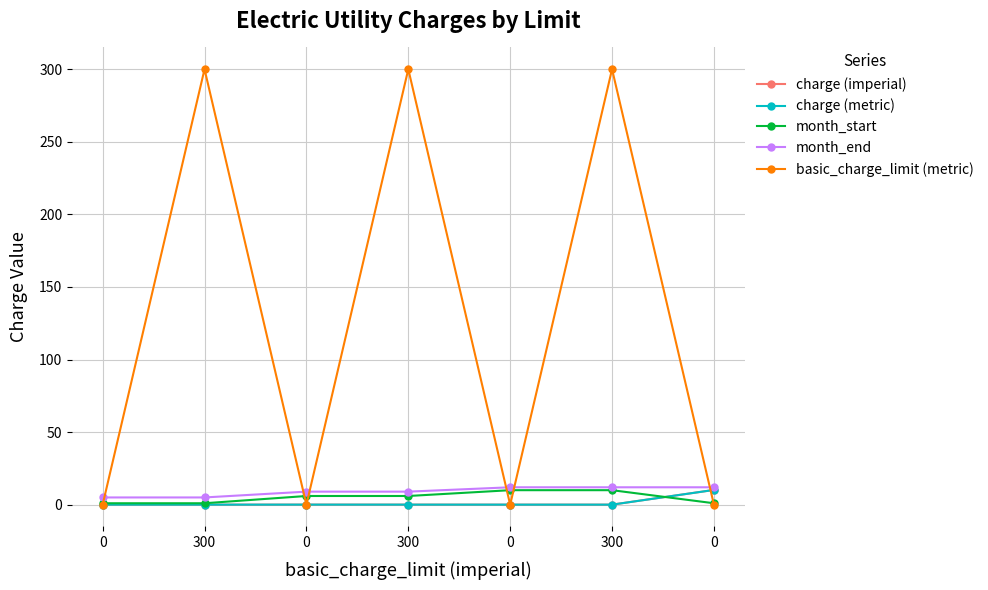

How many times do charge (metric) and month_start cross each other?

1